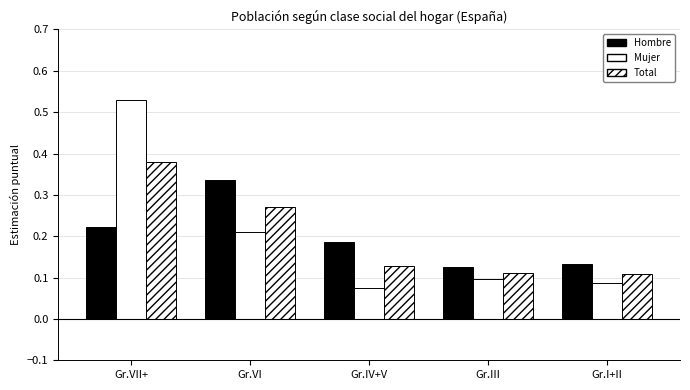

How many bars are there in each group?

3